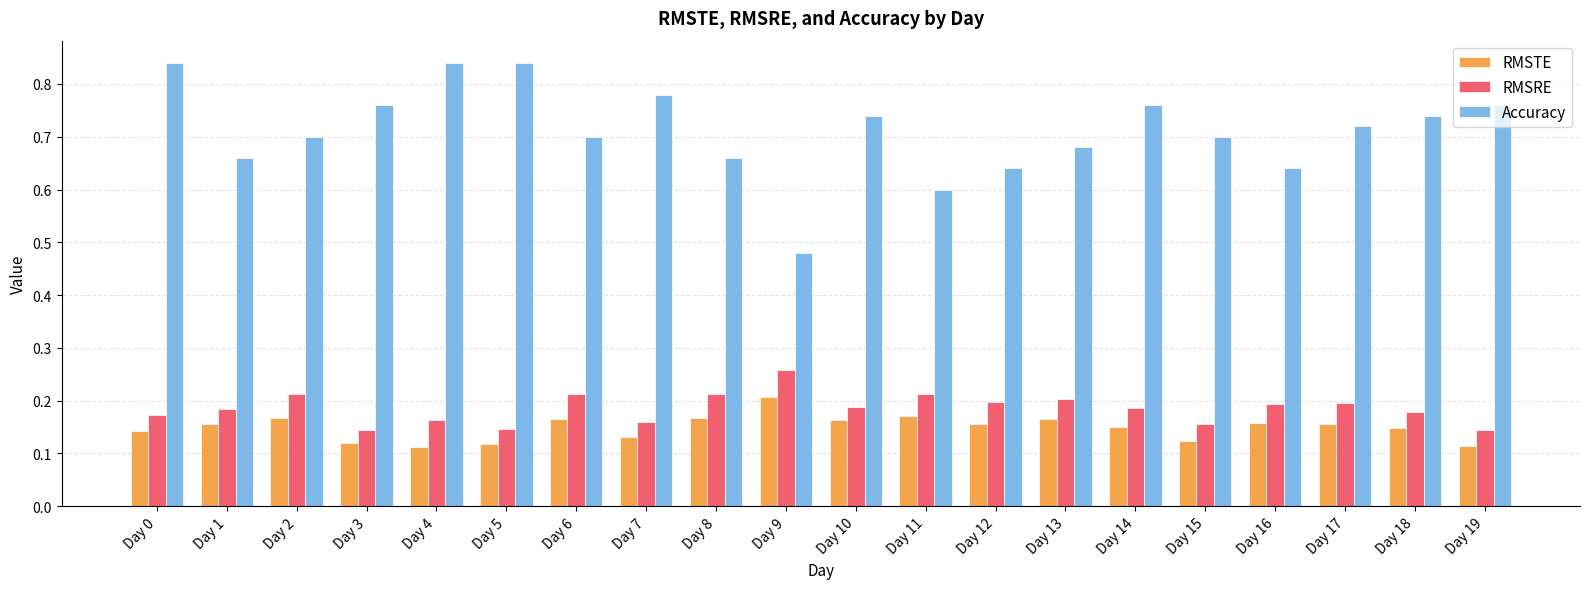

What are all the series names shown in the legend?

RMSTE, RMSRE, Accuracy